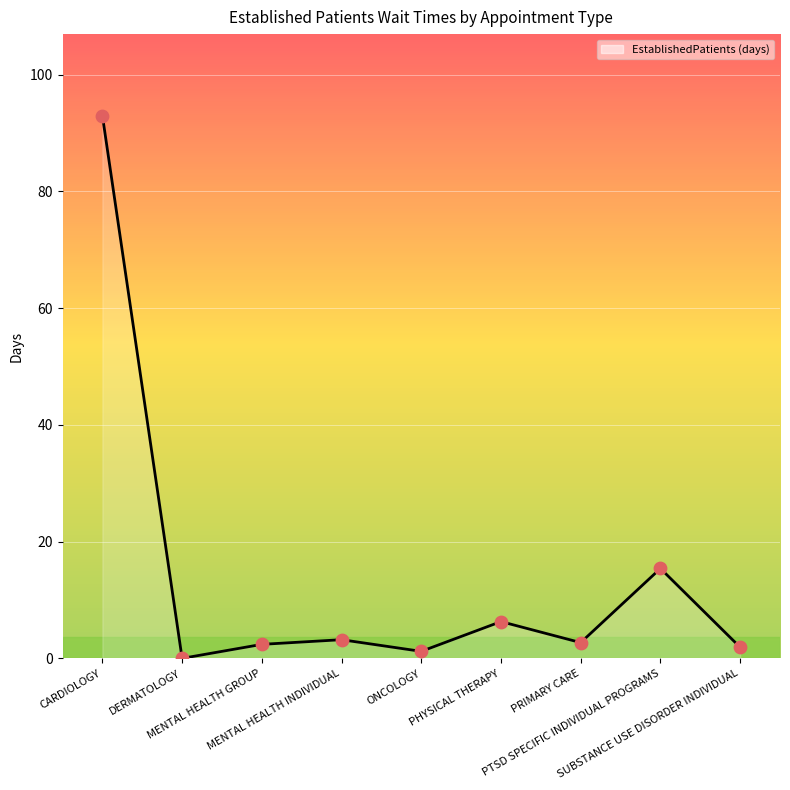

Approximately how many times larger is the value at PHYSICAL THERAPY compared to SUBSTANCE USE DISORDER INDIVIDUAL?

3.3